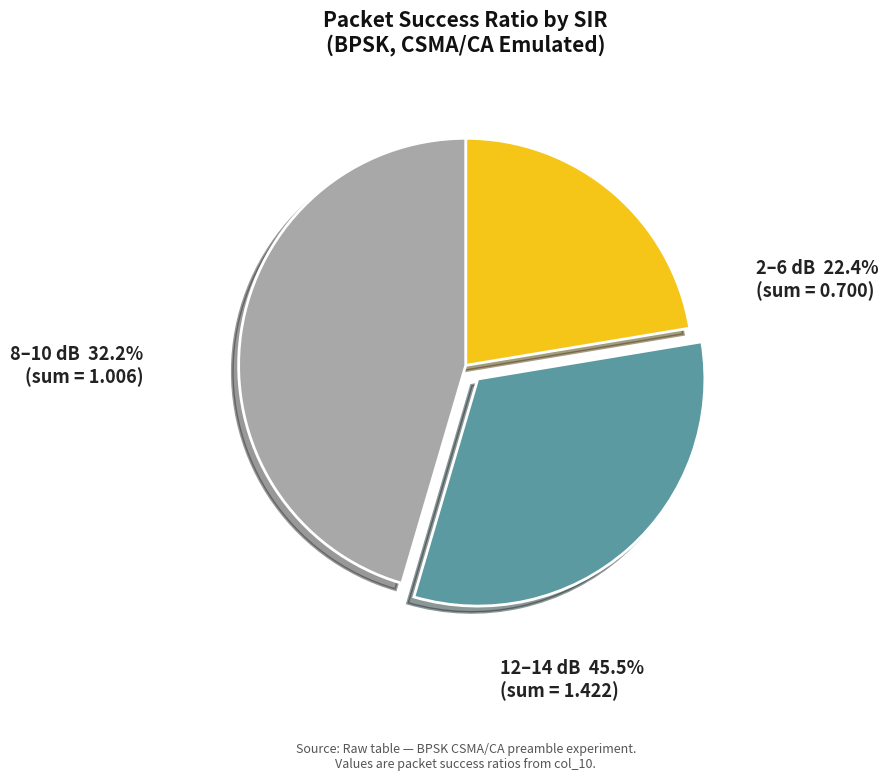

Count the number of slices in the pie.

3